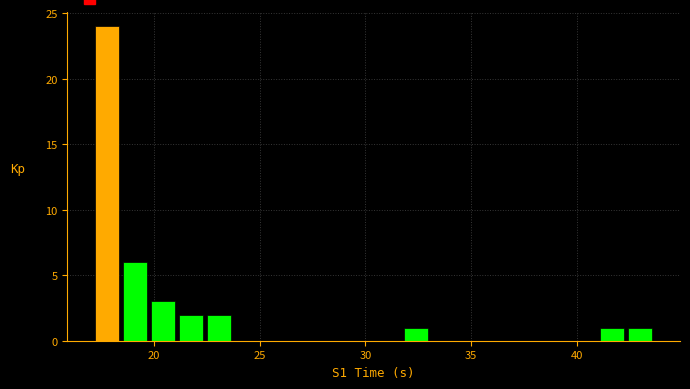

Around what value on the x-axis is the tallest bar? Give the approximate position of its centre, as read against the axis.

18.0